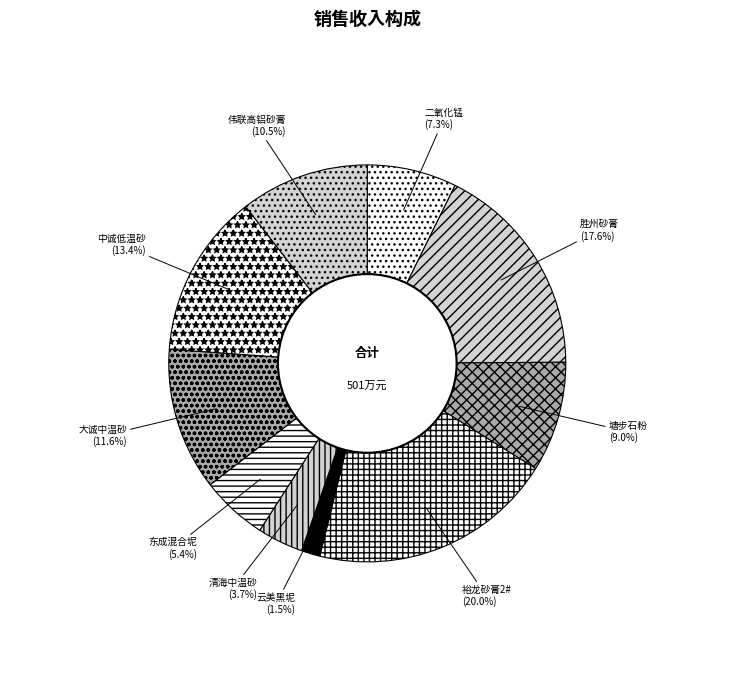

Do 伟联高铝砂膏 and 中诚低温砂 together represent more than half of the pie?

No